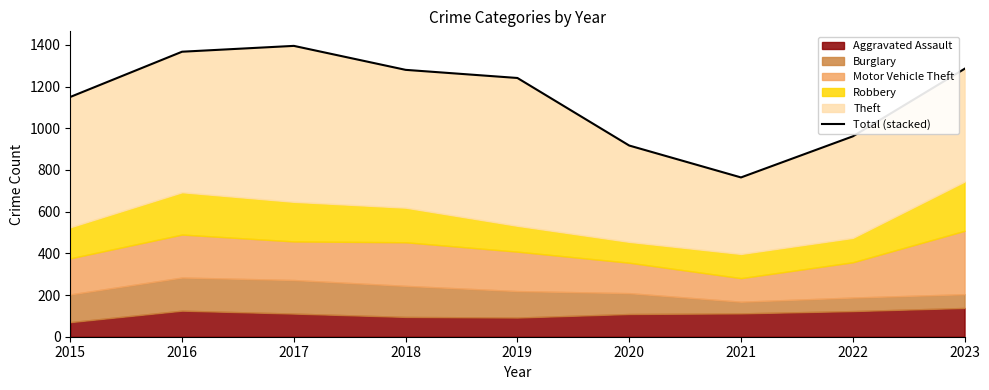

The value at 2019 is 788. True or false?

False